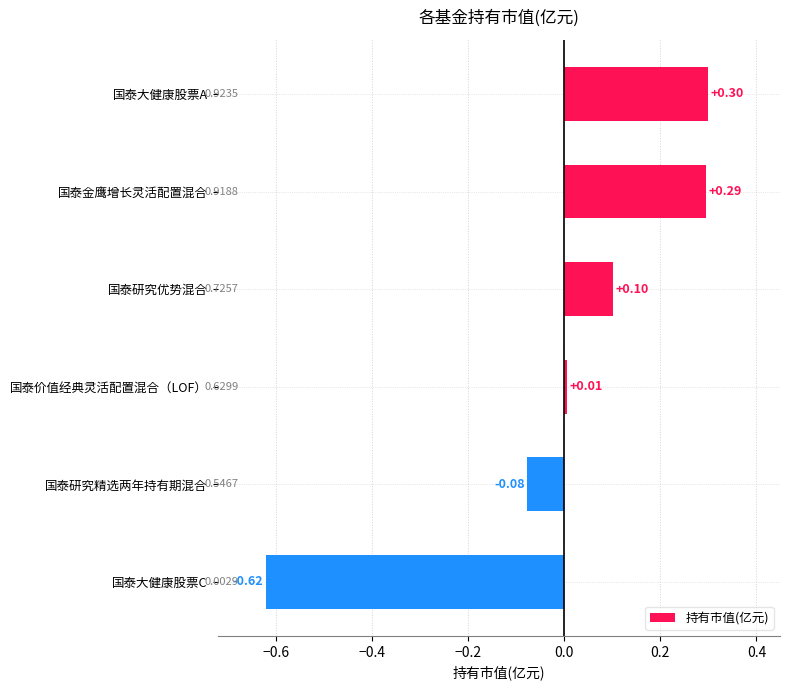

List the labels in order of value, smallest first.

国泰大健康股票C, 国泰研究精选两年持有期混合, 国泰价值经典灵活配置混合（LOF）, 国泰研究优势混合, 国泰金鹰增长灵活配置混合, 国泰大健康股票A